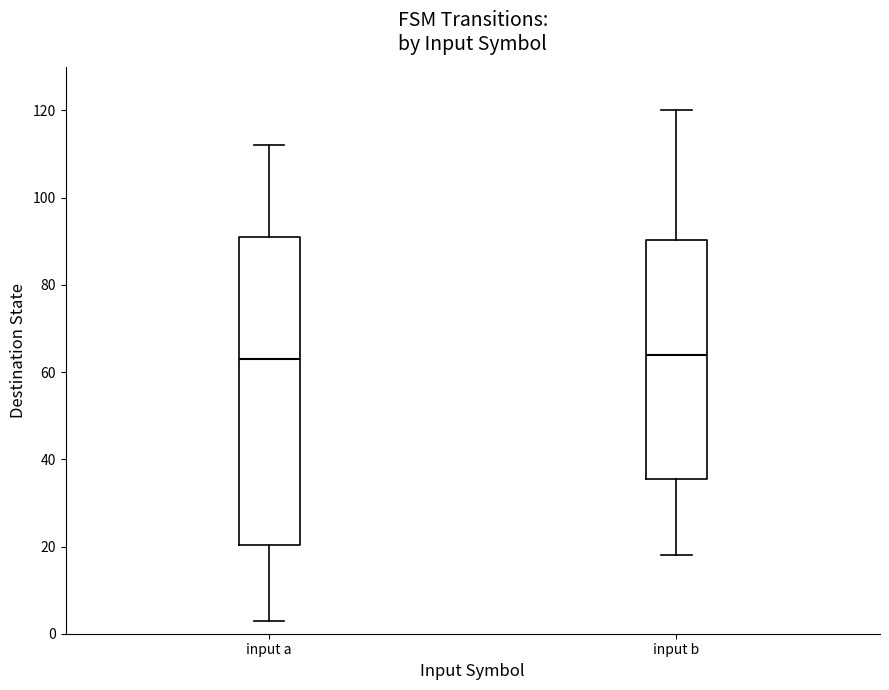

Reading left to right, transcribe this box plot: for each box, give where its median line is, the range the box spans, and where its two whiskers end, as read against the y-axis. The values are not printed on the chart, so give them approximately, as read against the axis.

input a: median 64, box 20 to 92, whiskers 4 to 112
input b: median 64, box 36 to 90, whiskers 18 to 120